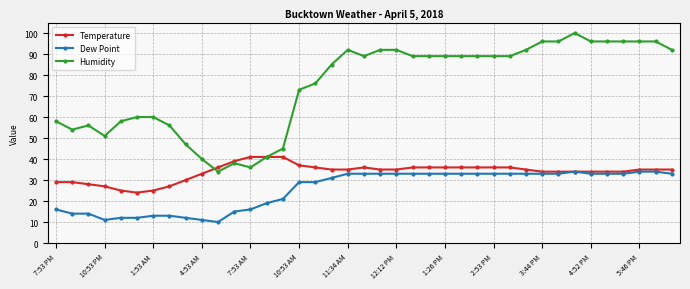

Rank the series by their average value, from highest to lowest.

Humidity, Temperature, Dew Point